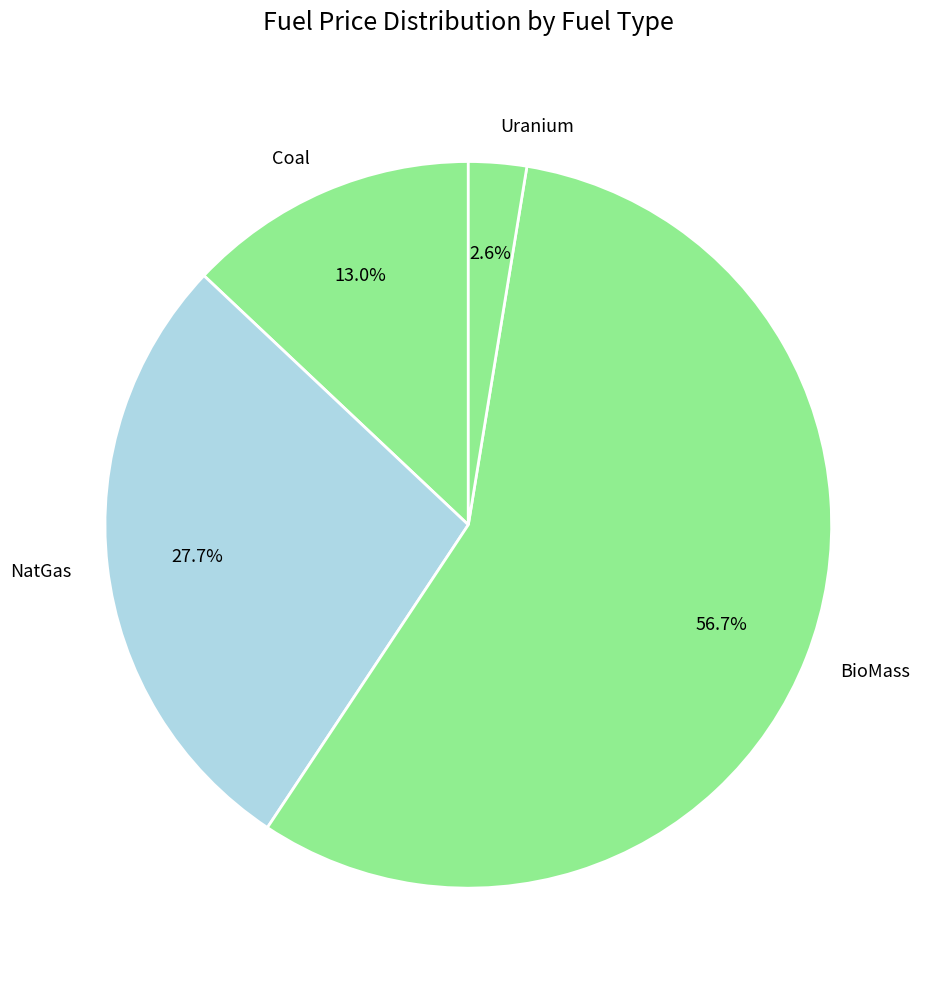

To the nearest percent, what is the average slice percentage?

25%